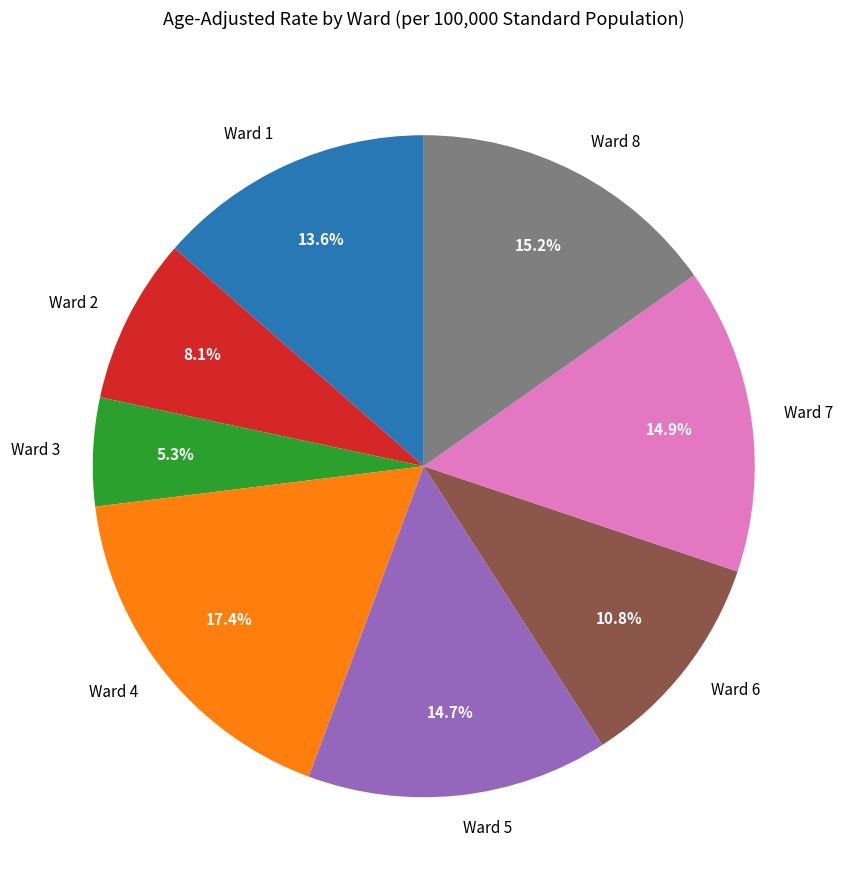

Is there any slice that represents more than half of the pie?

No